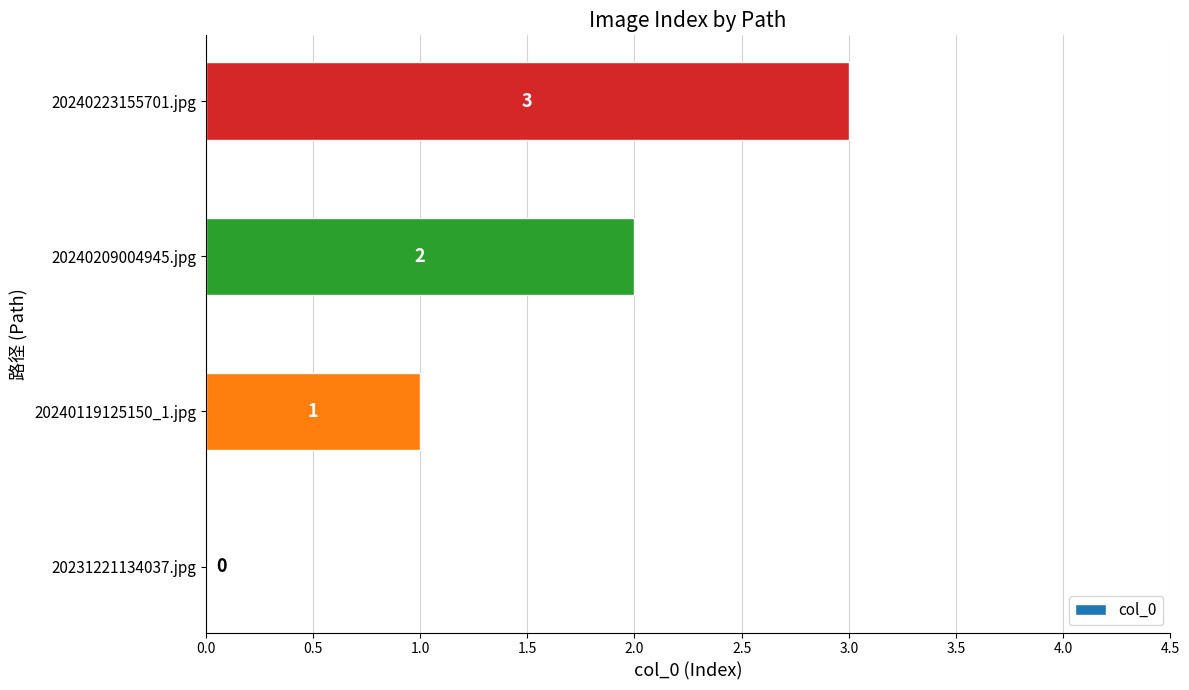

Which category has the highest value across all series?

20240223155701.jpg